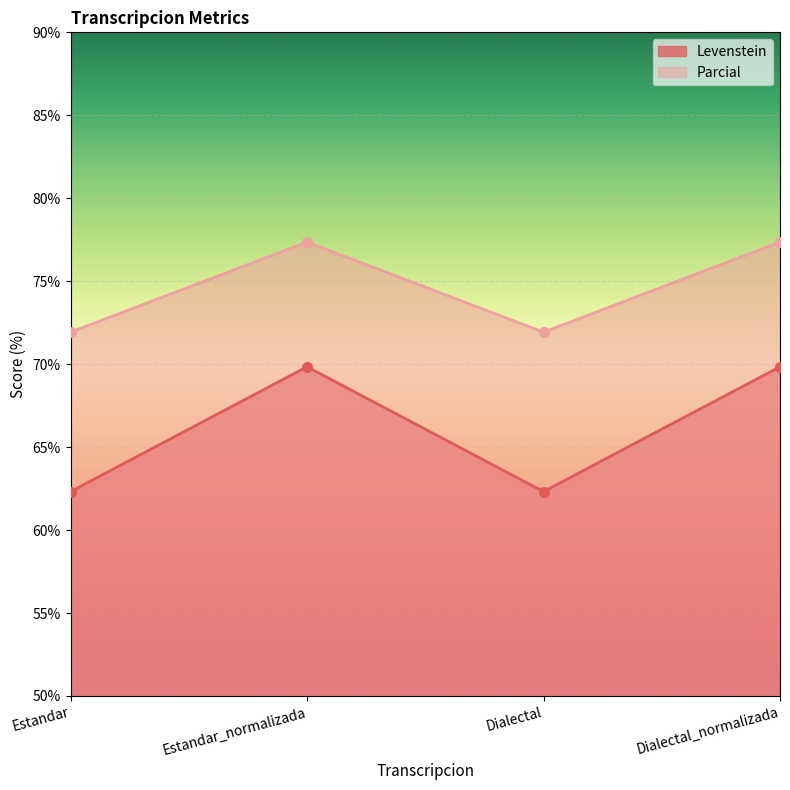

True or false: Levenstein has more than 0 points higher than both neighbors.

True